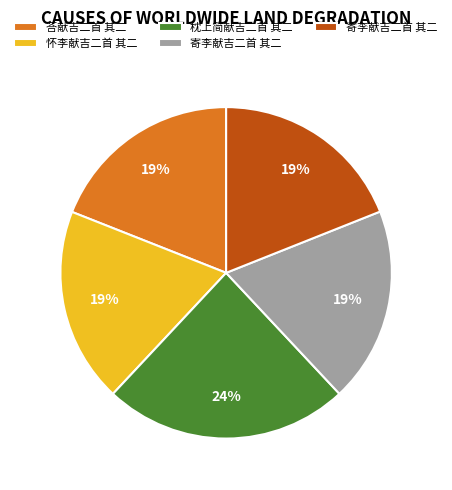

Count the number of slices in the pie.

5